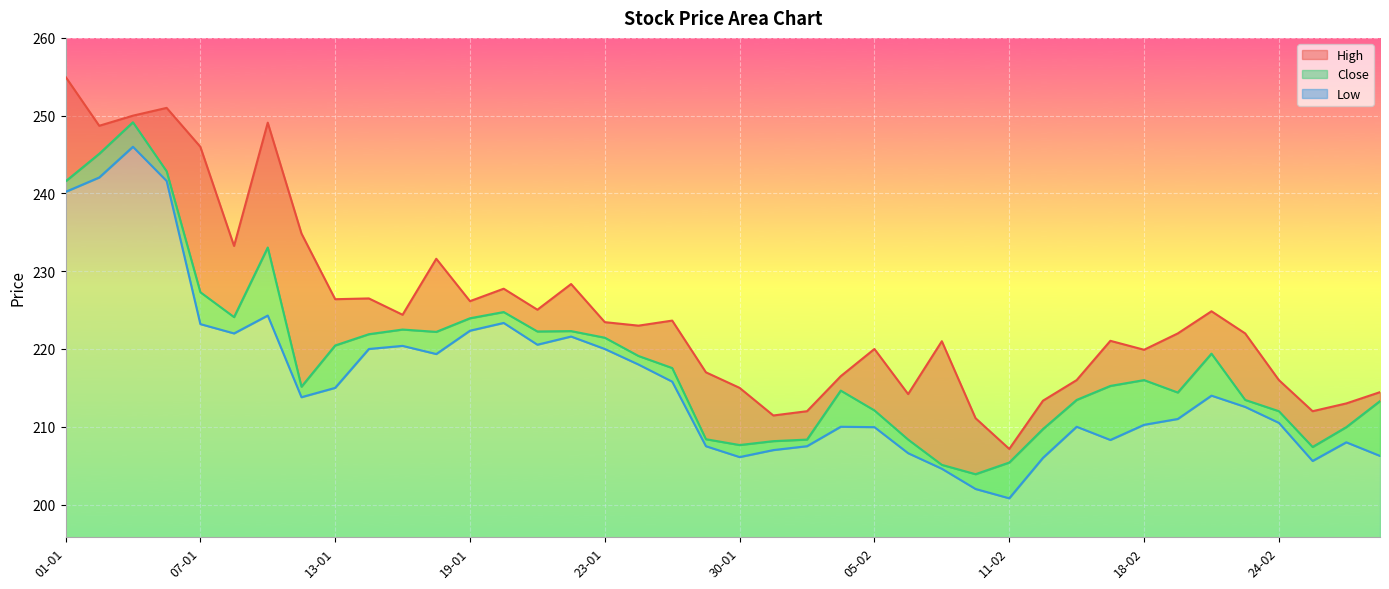

Is the value of Low at 05-01 greater than the value of High at 03-02?

Yes